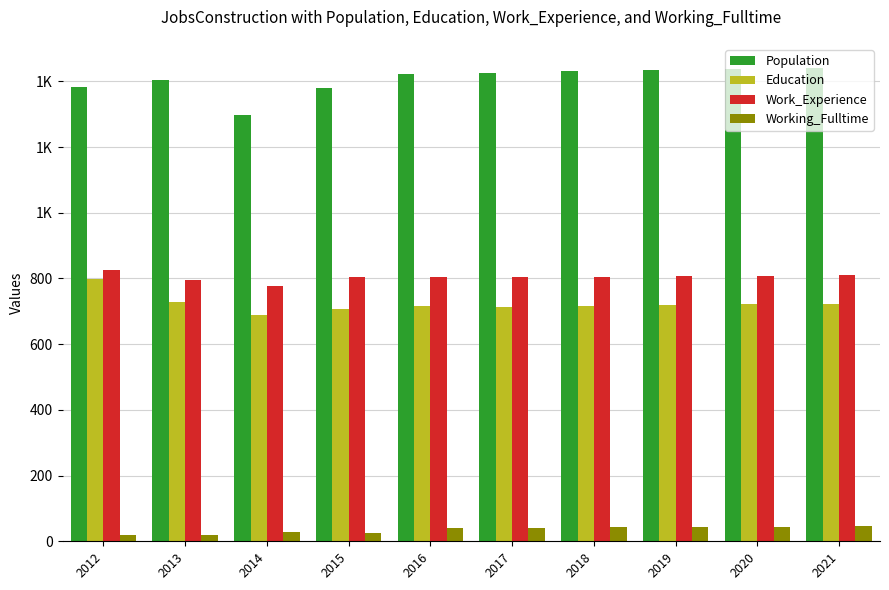

The Working_Fulltime series shows 24 at 2015. True or false?

True